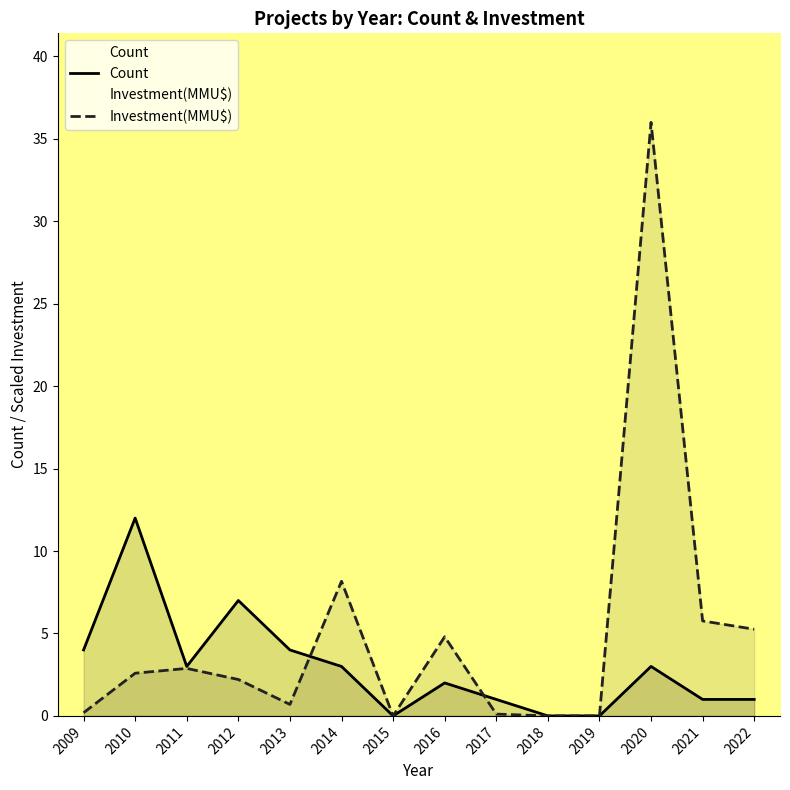

Rank the series by their maximum value, from lowest to highest.

Count, Investment(MMU$)